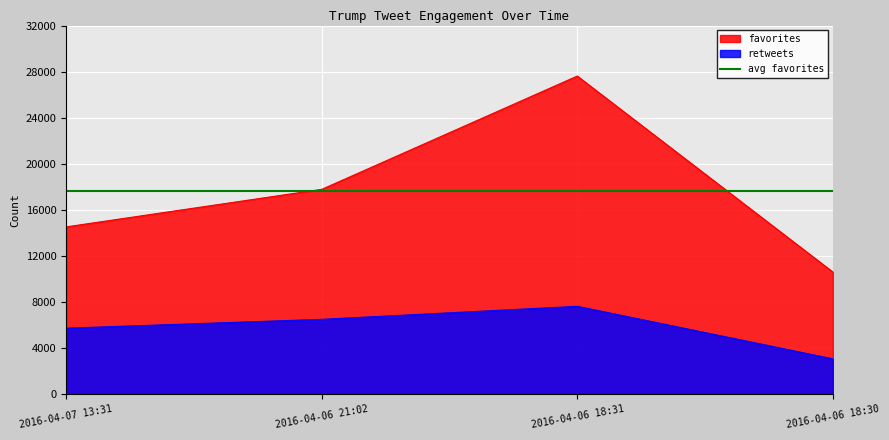

Reading left to right, extract all data points from this chart.

retweets: 5723	6491	7622	3062
favorites: 14519	17779	27616	10600